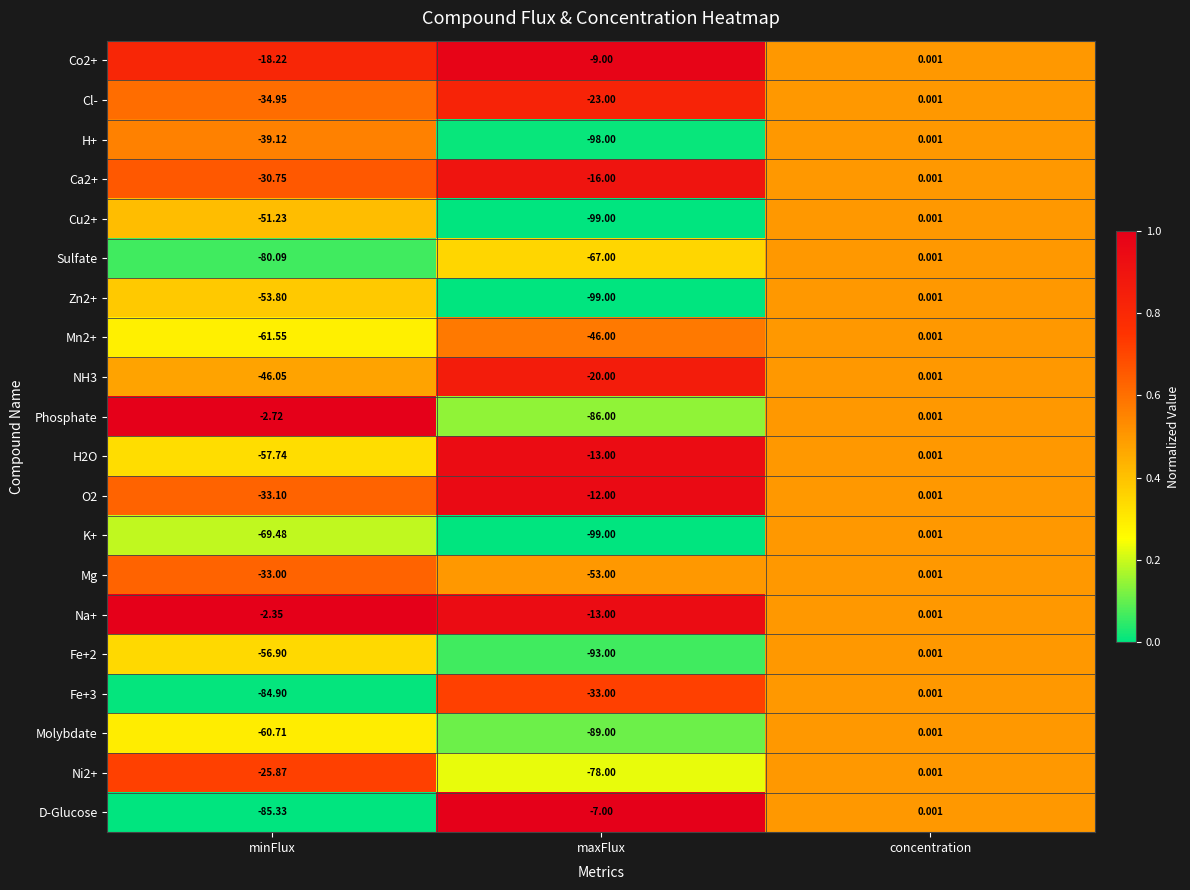

Which series changed the most between minFlux and concentration?

D-Glucose